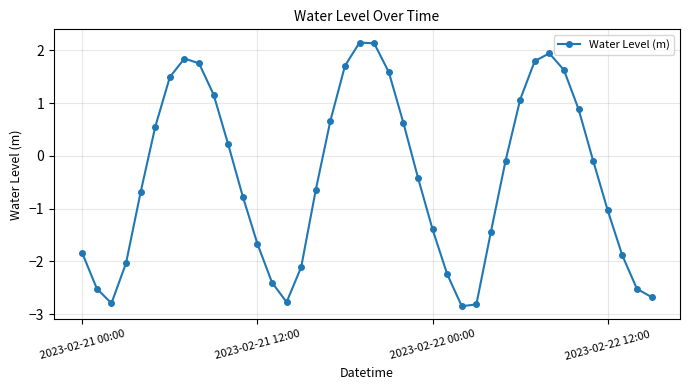

What is the smallest value displayed?

-2.8